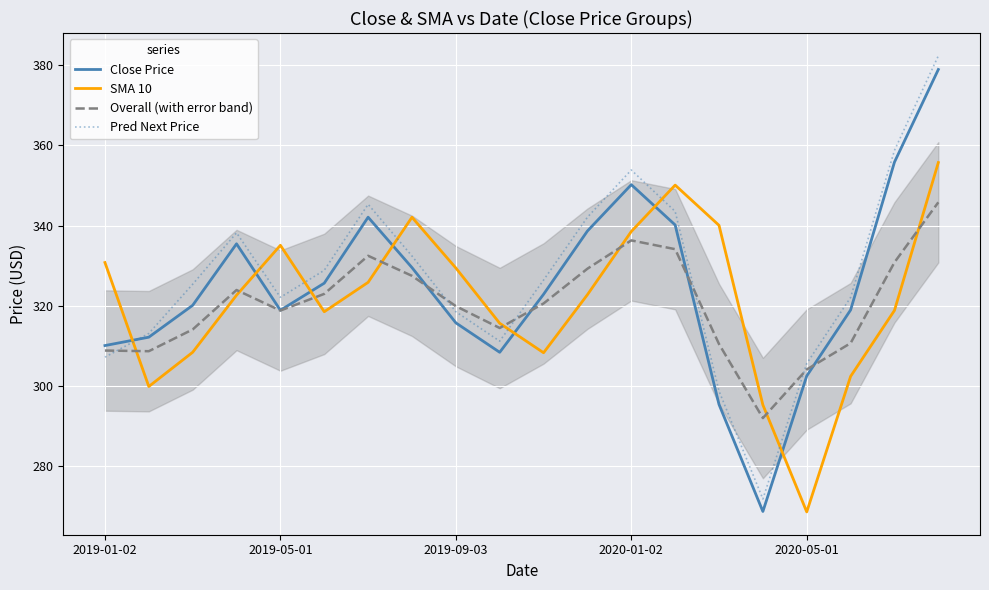

Rank the series at 18 from lowest to highest value.

SMA 10, Overall (with error band), Close Price, Pred Next Price